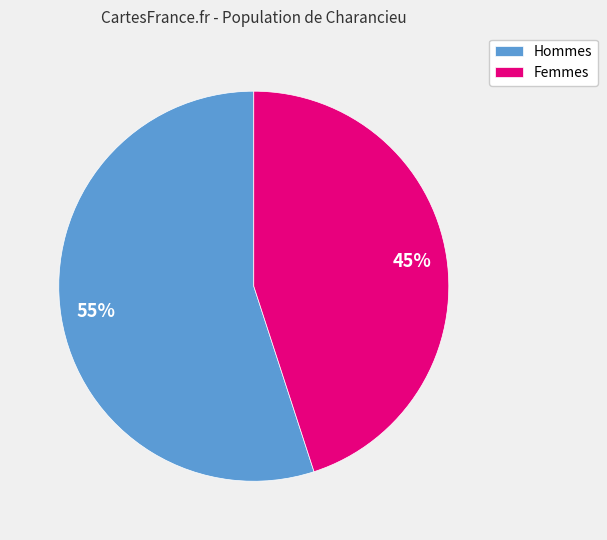

To the nearest percent, what is the average slice percentage?

50%